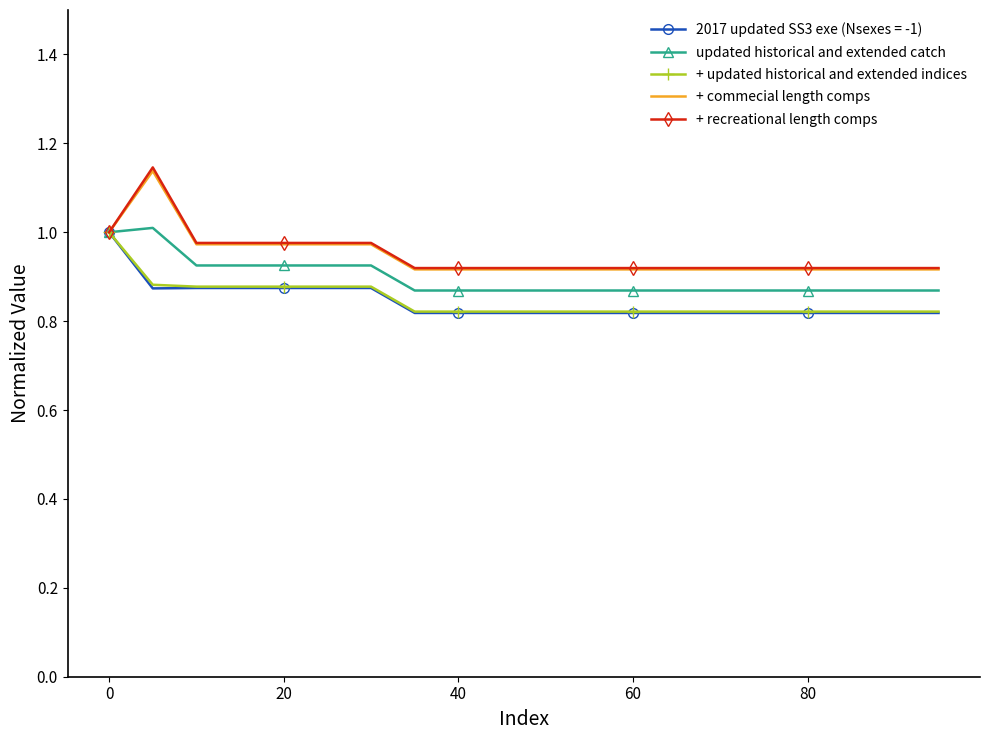

What are all the series names shown in the legend?

2017 updated SS3 exe (Nsexes = -1), updated historical and extended catch, + updated historical and extended indices, + commecial length comps, + recreational length comps